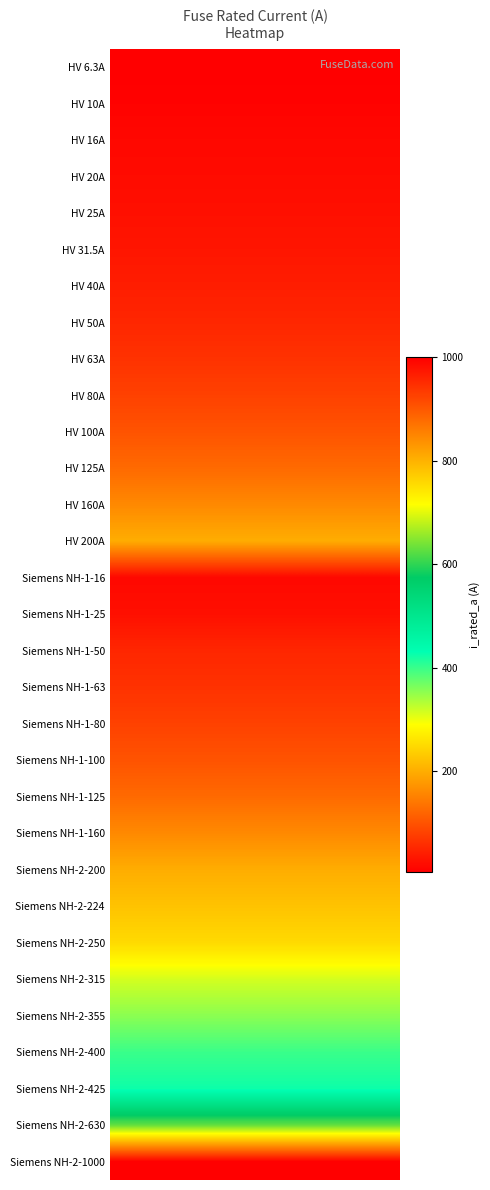

How many values exceed 100?

14